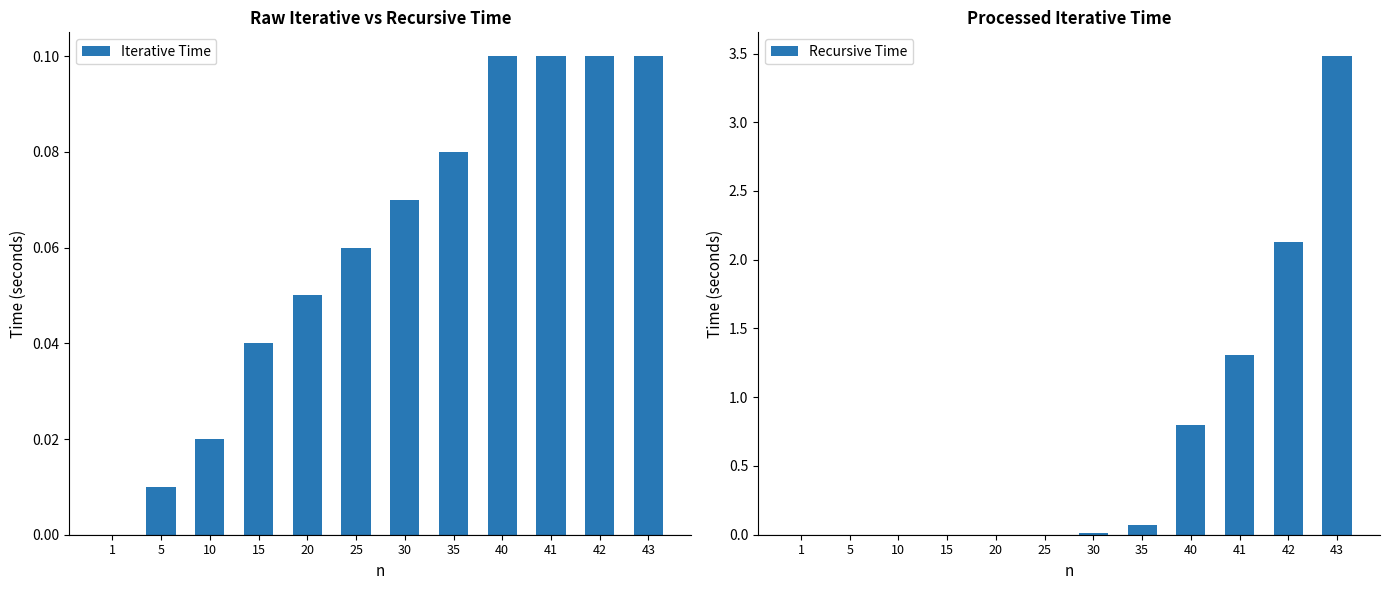

Which series has the largest range (max minus min)?

Recursive Time